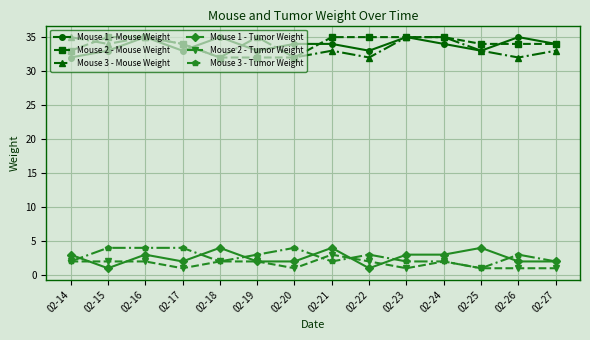

True or false: Mouse 1 - Mouse Weight and Mouse 2 - Mouse Weight cross at least once.

True